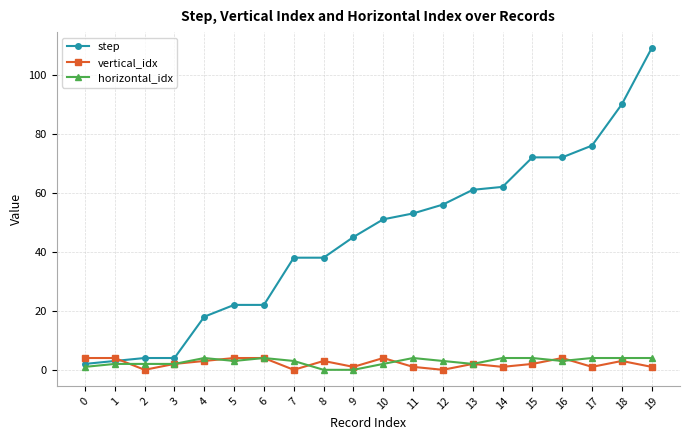

What is the value of the horizontal_idx point at the 2nd from the left?

2